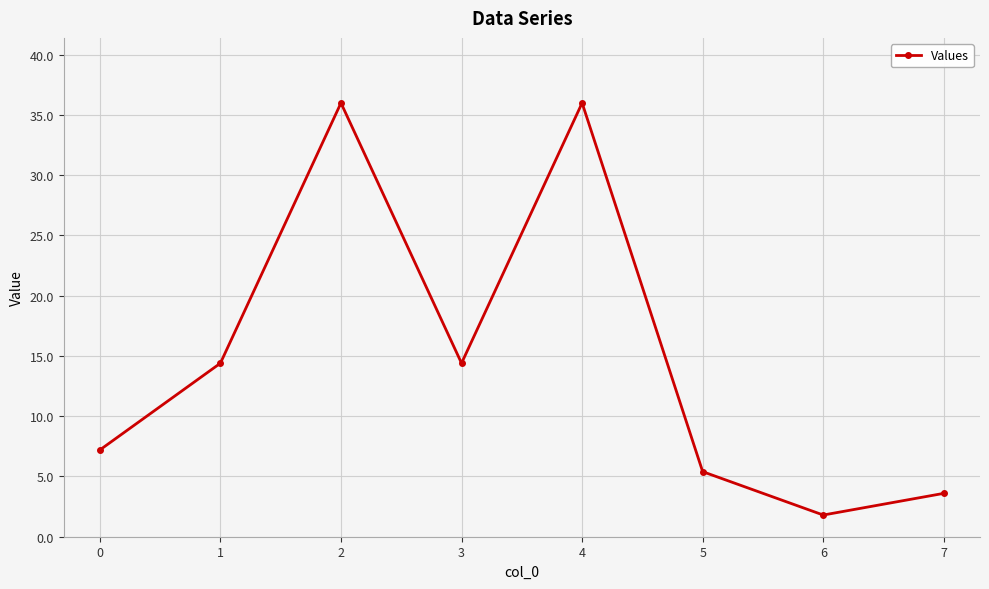

At which category does the chart reach its minimum across all series?

6